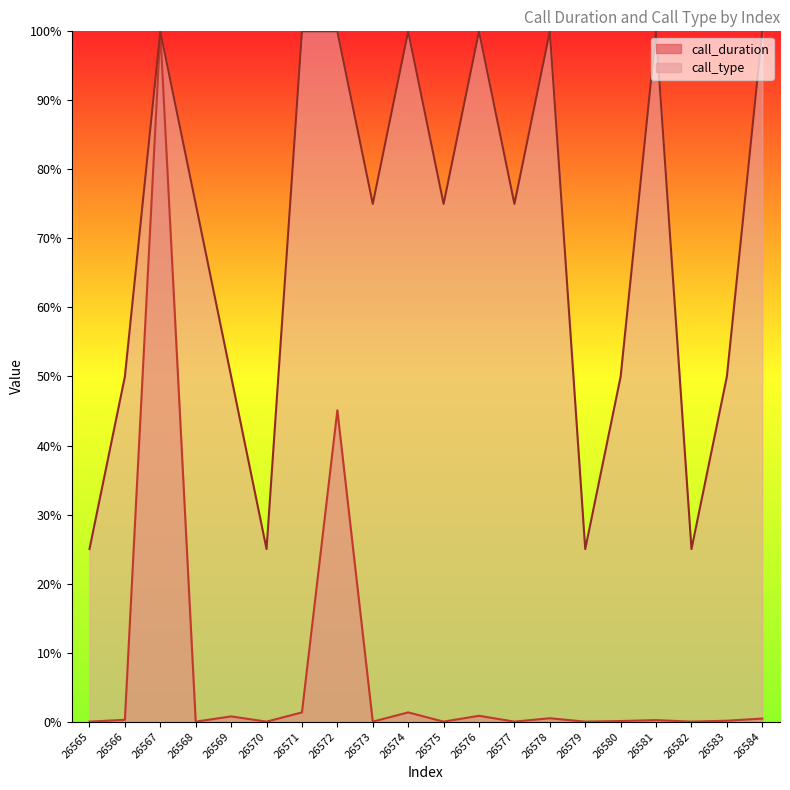

True or false: call_duration and call_type cross at least once.

False